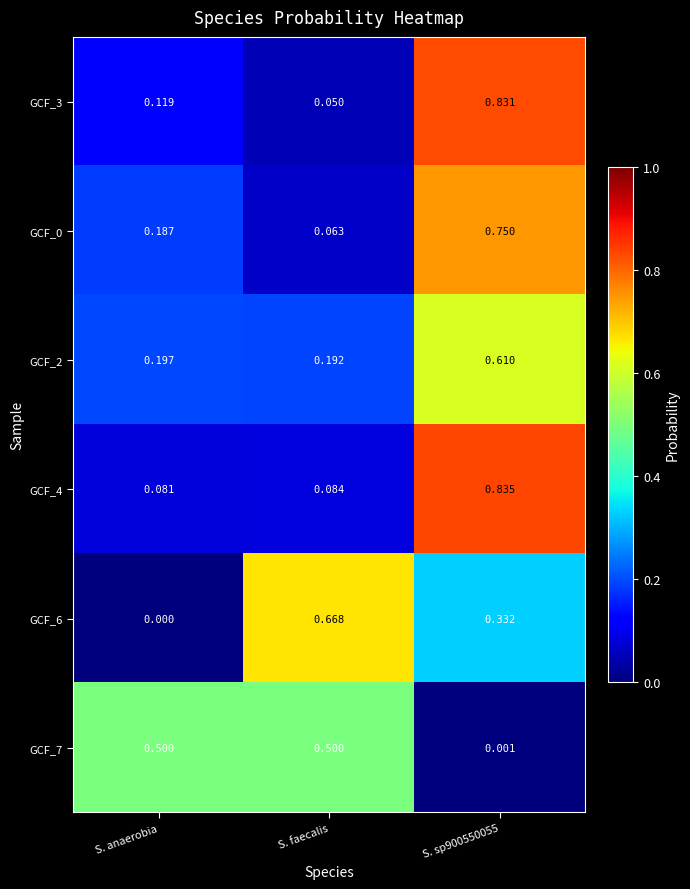

At which label is GCF_2 closest to 0?

S. faecalis